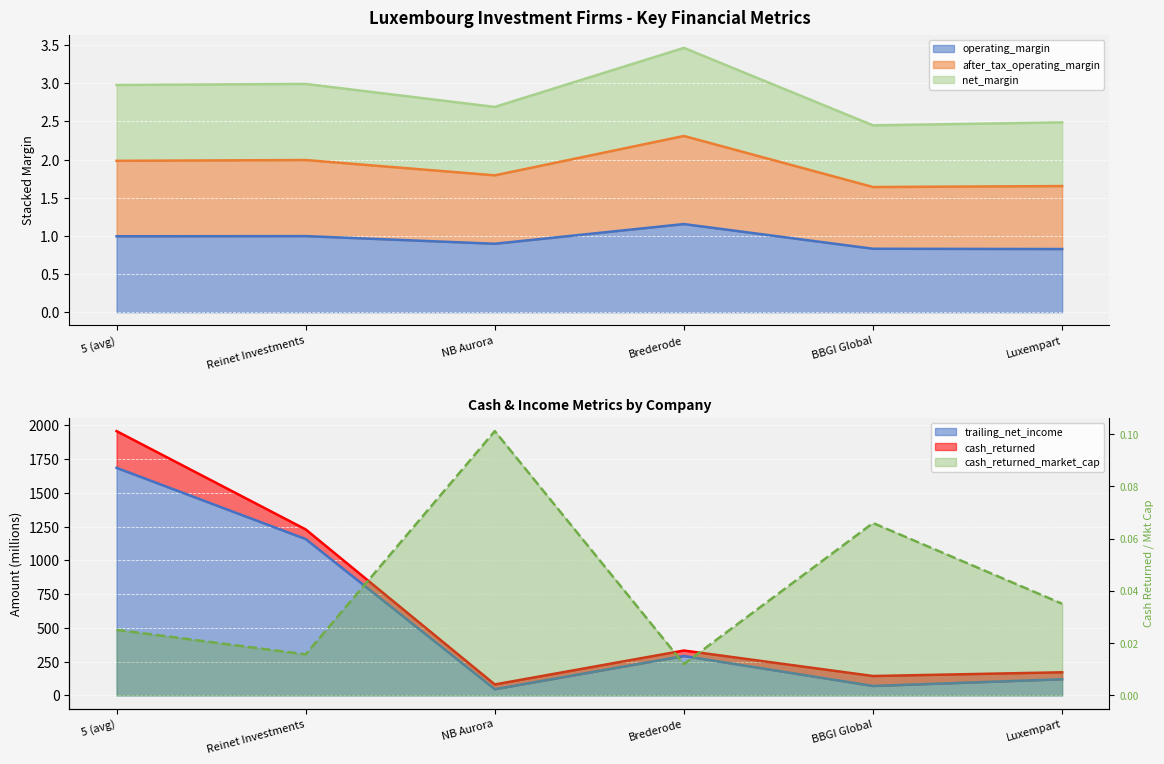

What is the total value across all series at Reinet Investments?

1163.7